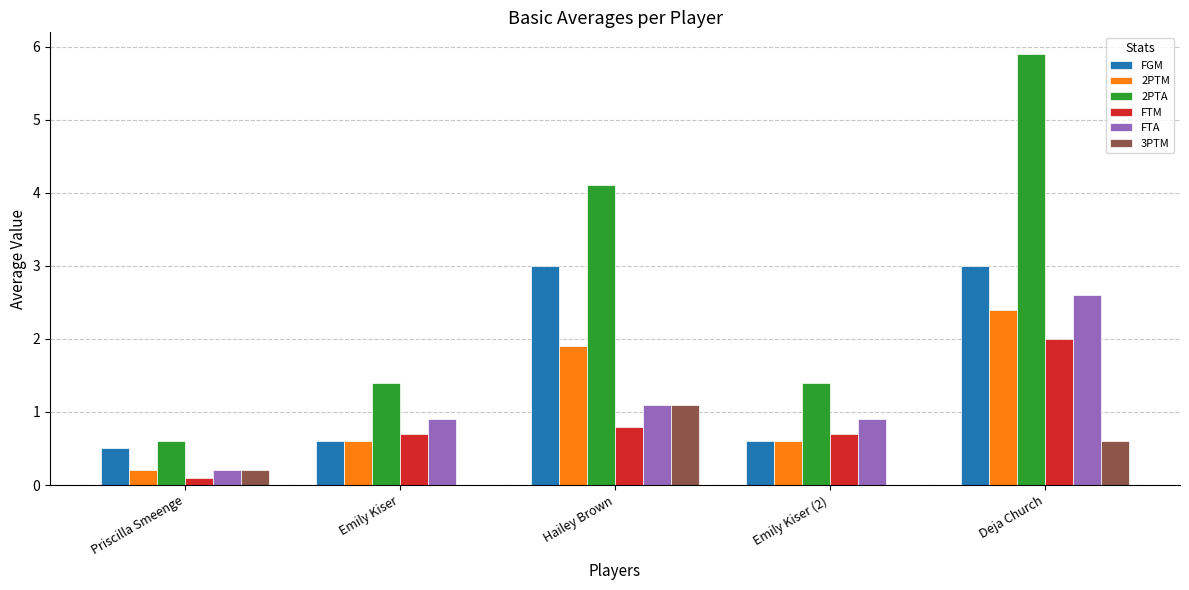

Which label corresponds to the largest value in the chart?

Deja Church